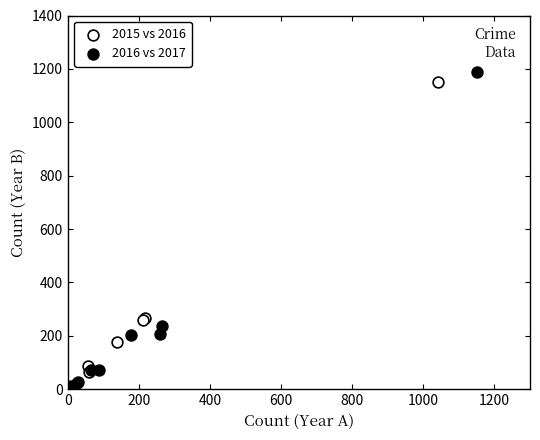

Which series has the largest Y range (max minus min)?

2016 vs 2017